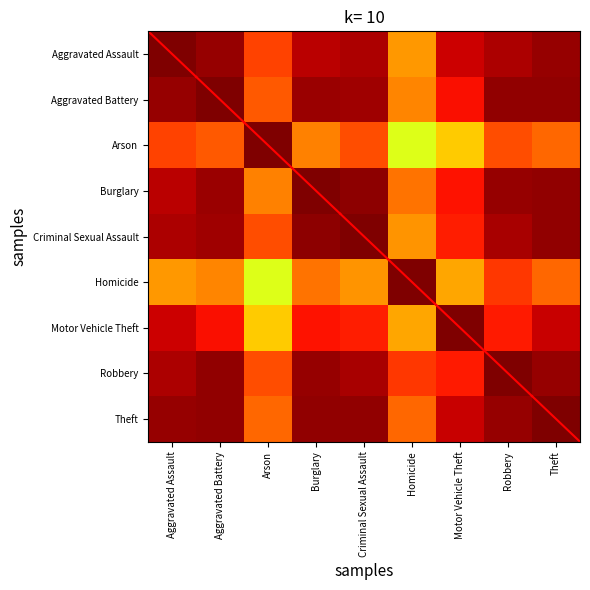

Rank the series by their maximum value, from lowest to highest.

Aggravated Assault, Arson, Homicide, Motor Vehicle Theft, Robbery, Aggravated Battery, Burglary, Criminal Sexual Assault, Theft